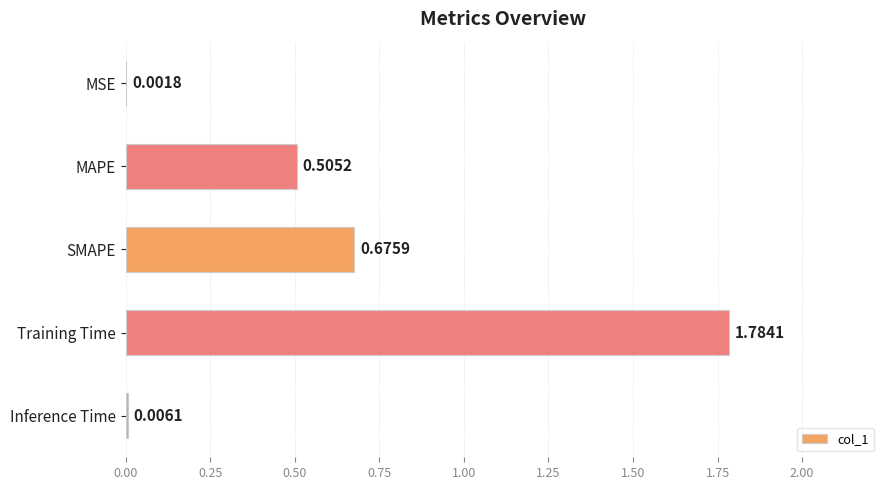

Which has a higher value, MSE or Inference Time?

Inference Time